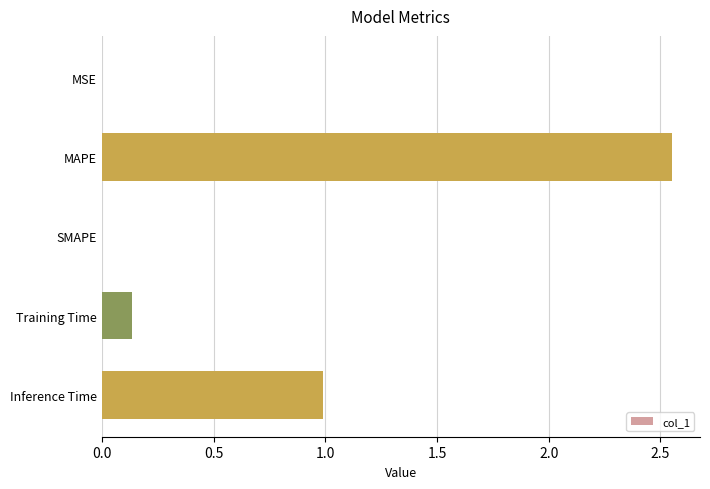

What is the sum of all values?

3.7